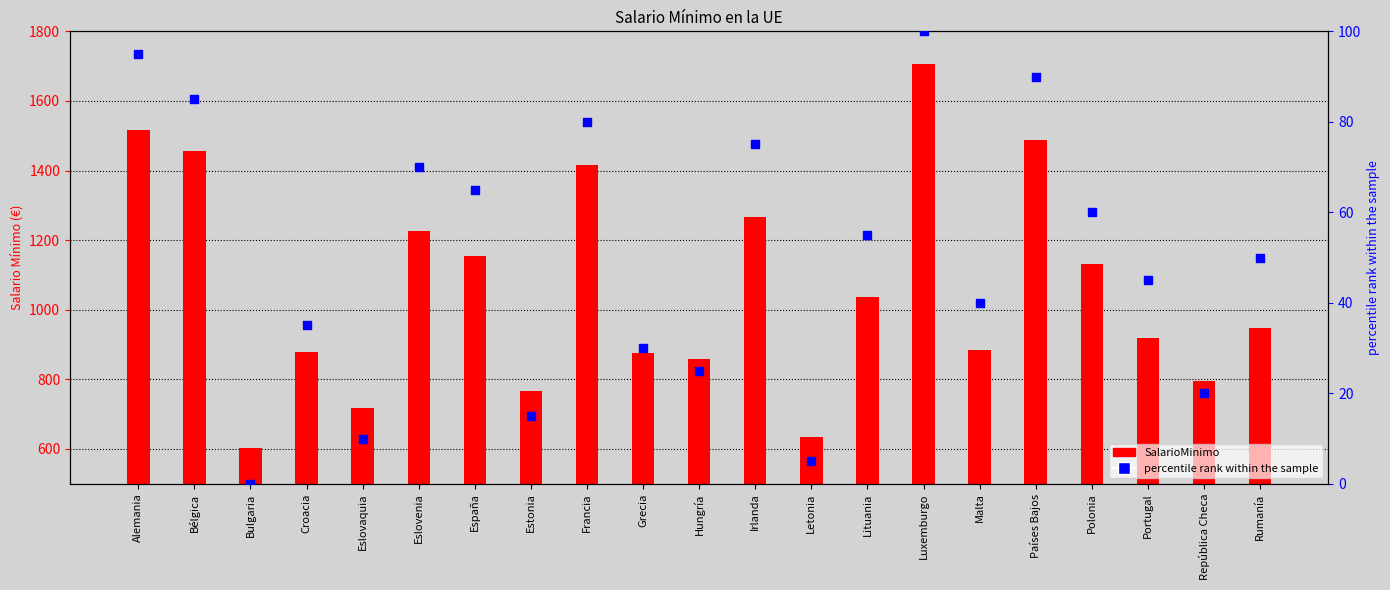

What is the total value across all series at Estonia?

782.0